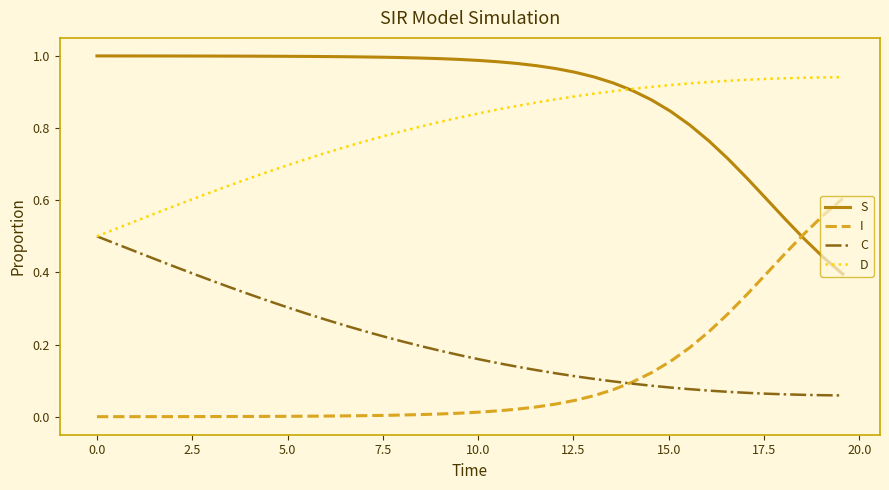

Which series ends up on top after the final intersection of I and S?

I